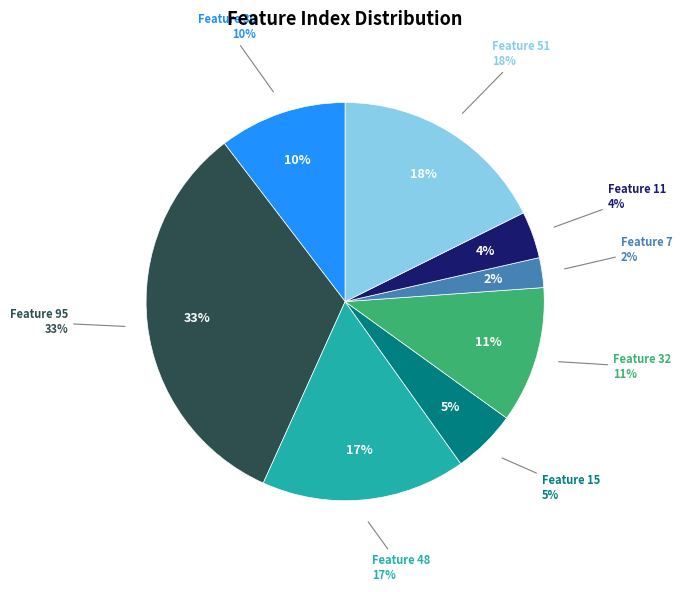

The 30 slice represents 1% of the pie. True or false?

False